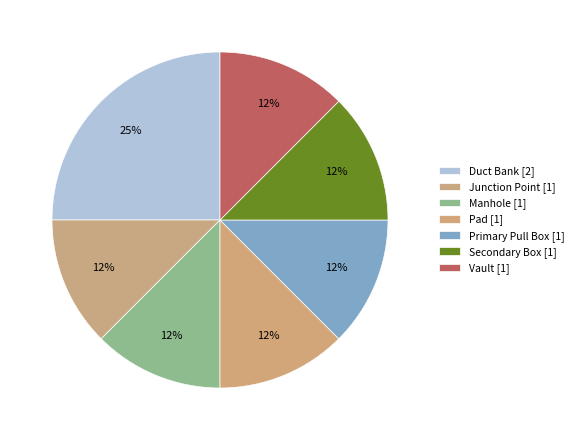

Combined, do Vault and Manhole account for over 50%?

No